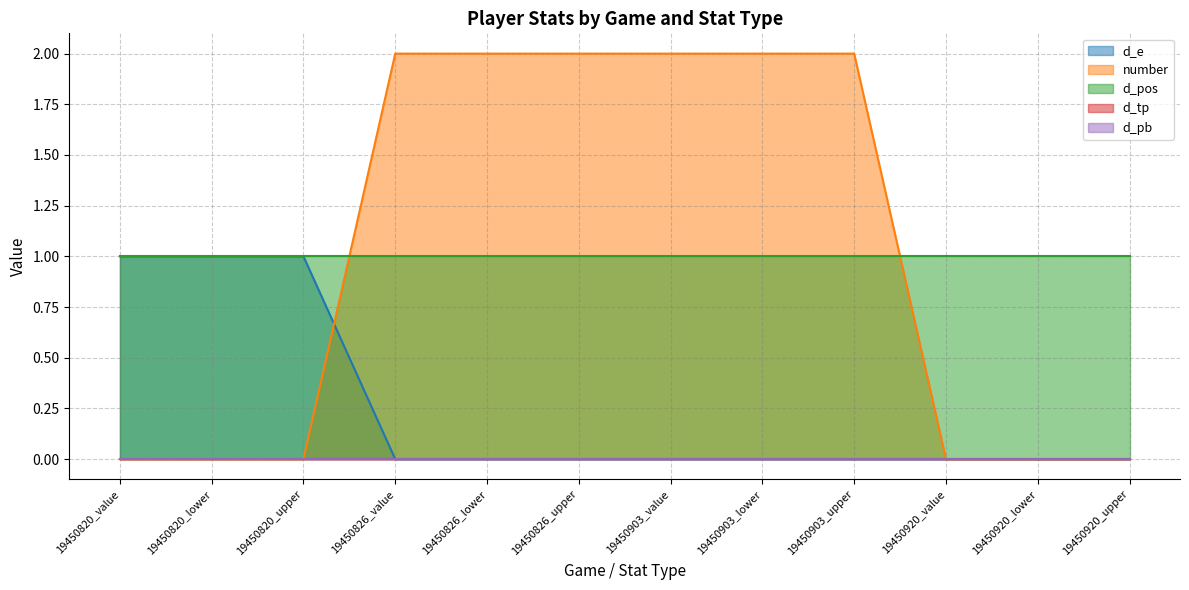

What is the value of the d_pos point at the 3rd from the left?

1